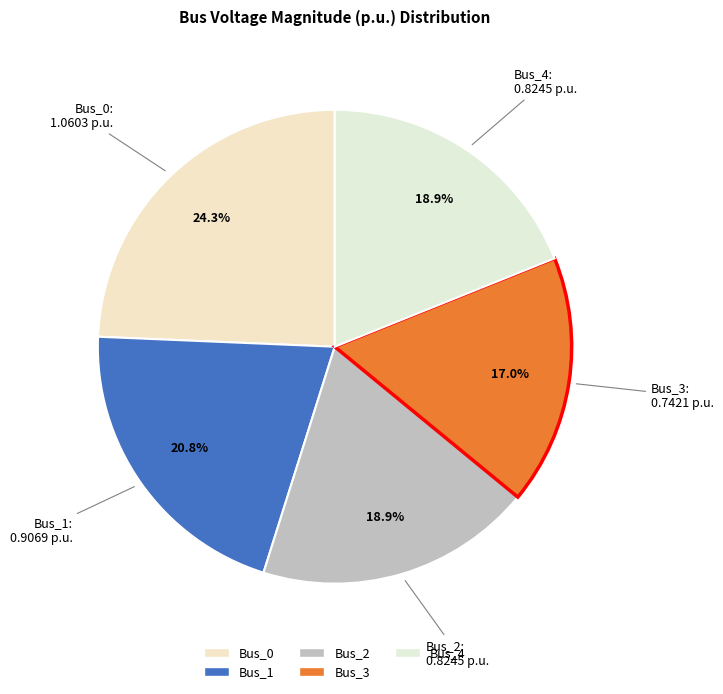

What percentage is the Bus_1 slice, to the nearest percent?

21%